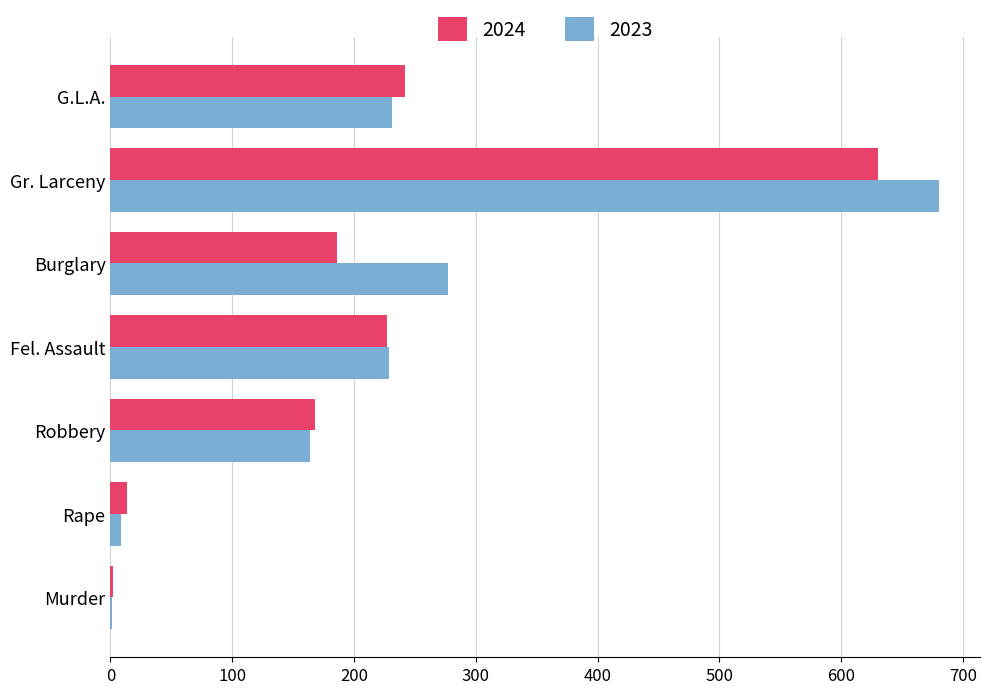

What is the maximum value for 2024?

630